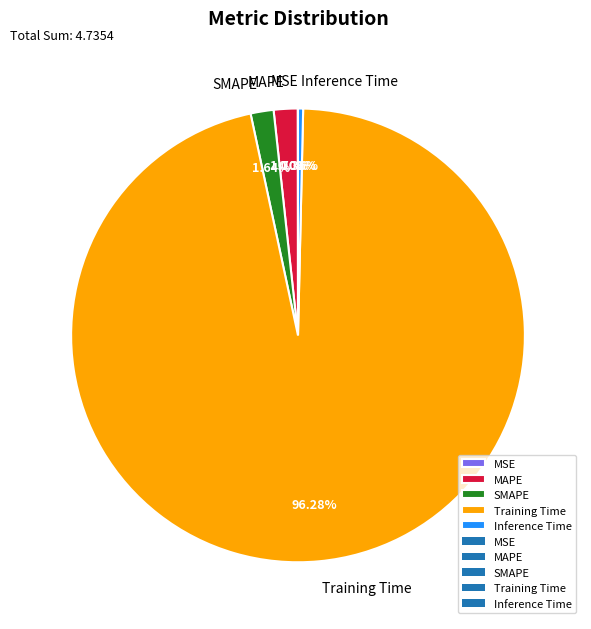

Which has a higher value, Training Time or MAPE?

Training Time